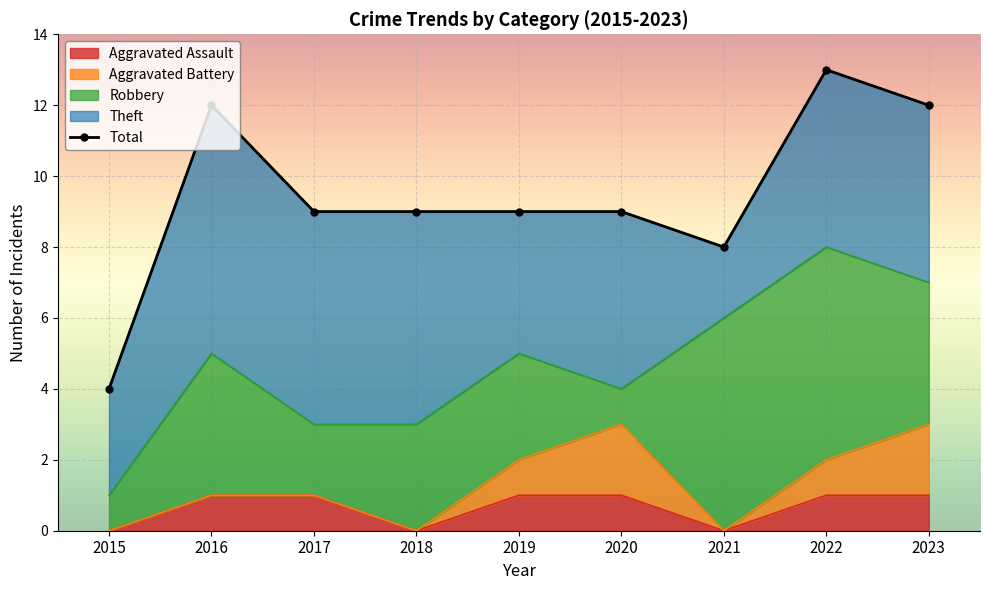

What is the difference between the second highest and second lowest values in the Aggravated Battery series?

2